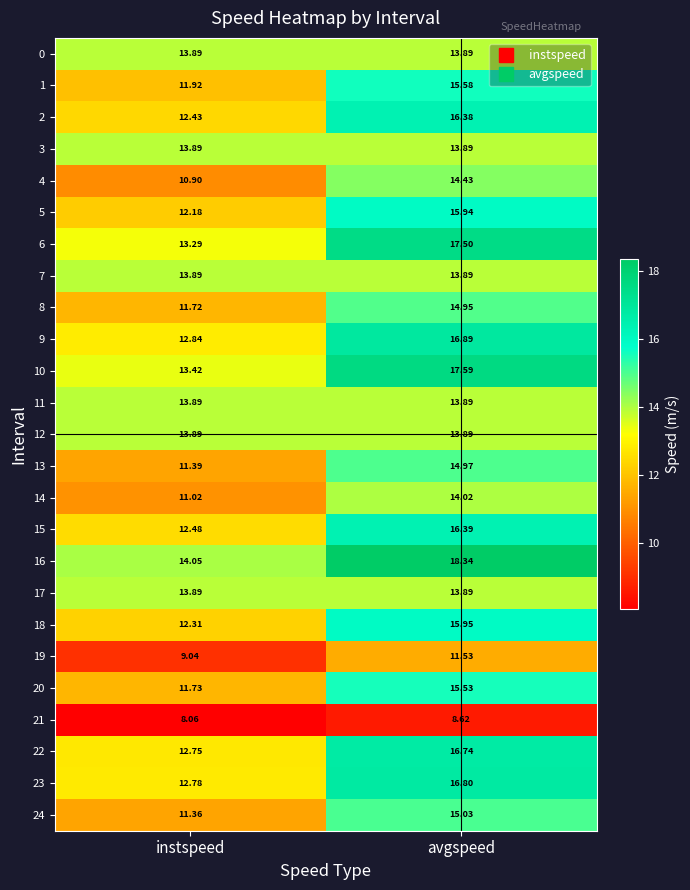

At which label does 16 first exceed 18?

avgspeed